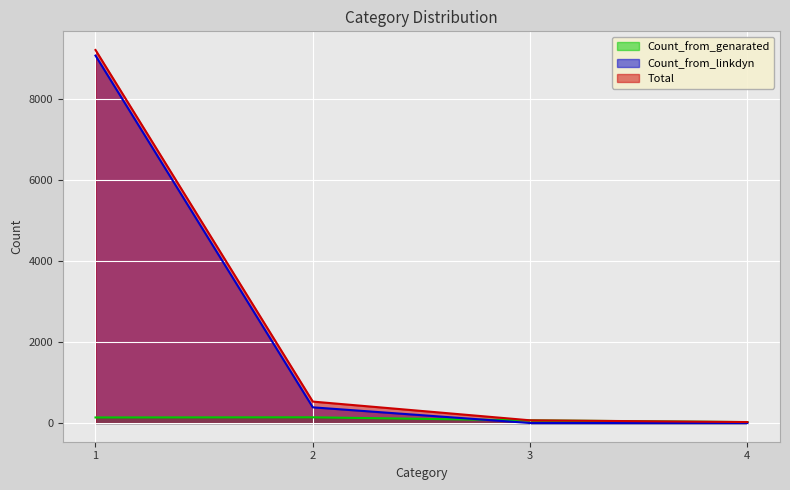

How many lines are shown in the chart?

3